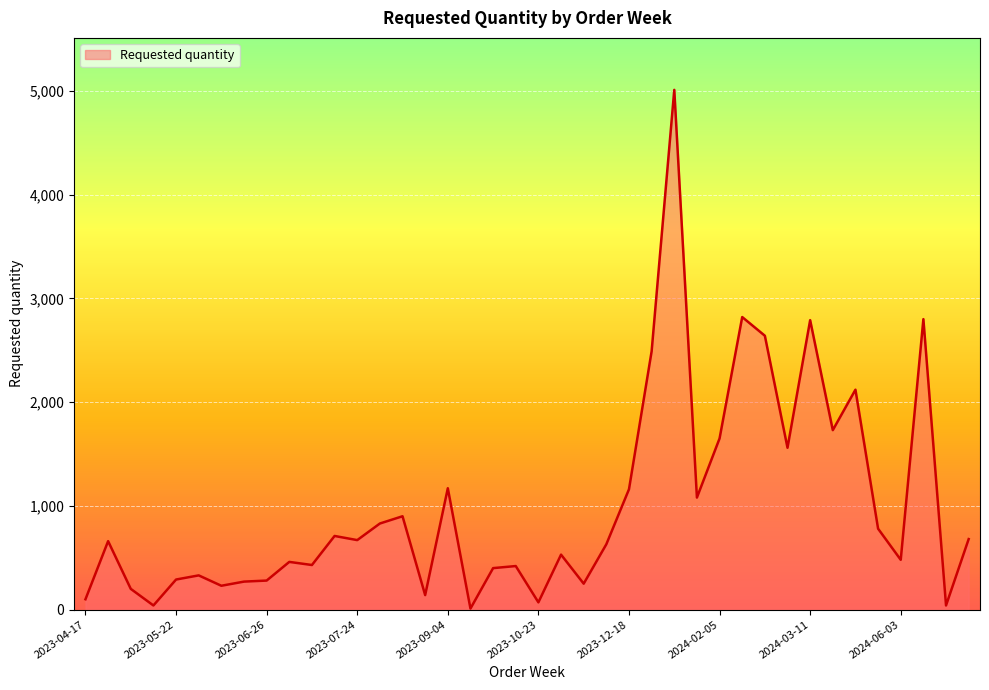

What is the greatest value displayed?

5010